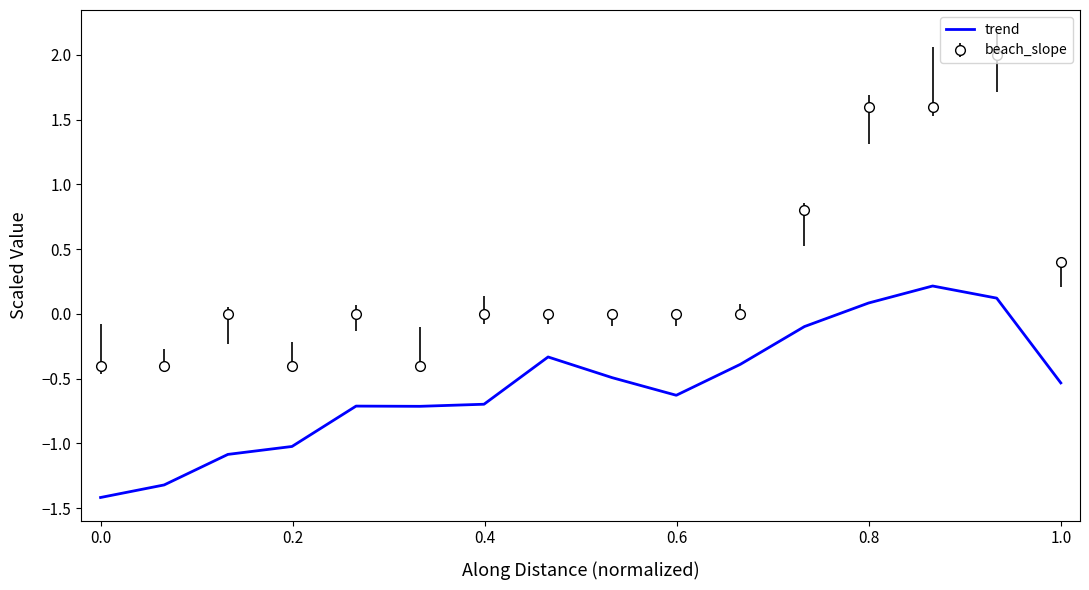

Which series has the largest total across all categories?

beach_slope